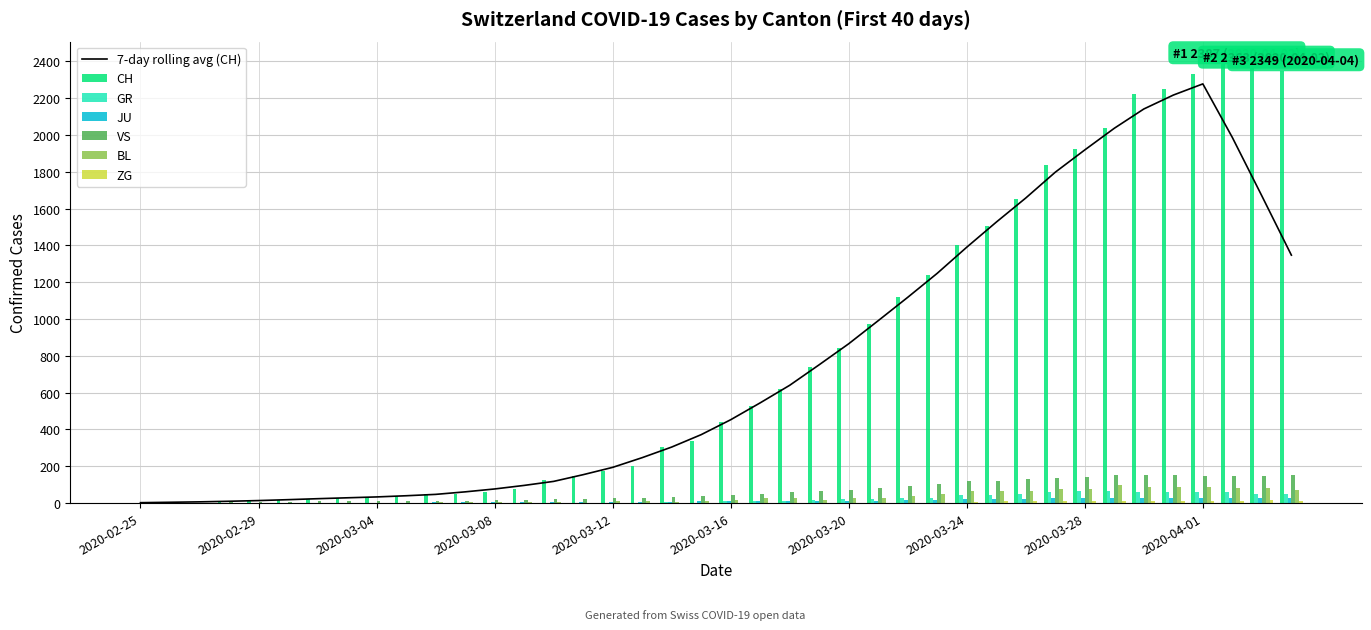

What value does the CH series have at 2020-03-16, to the nearest 10?

440